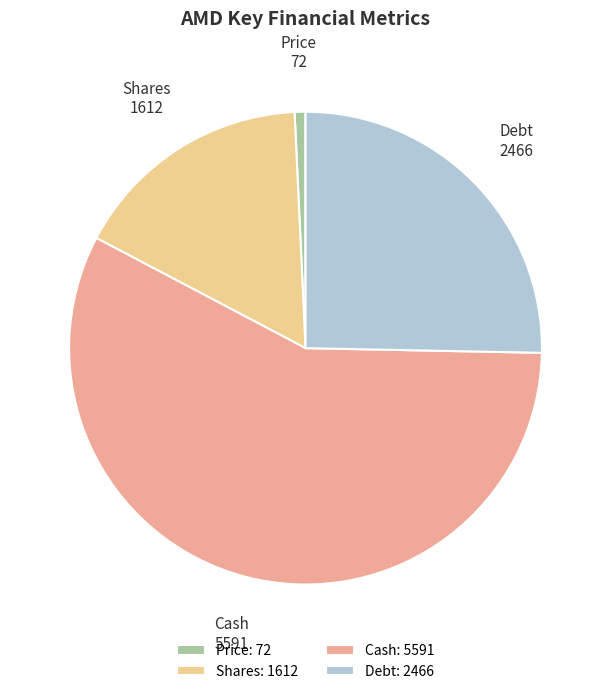

Do Cash and Debt together represent more than half of the pie?

Yes